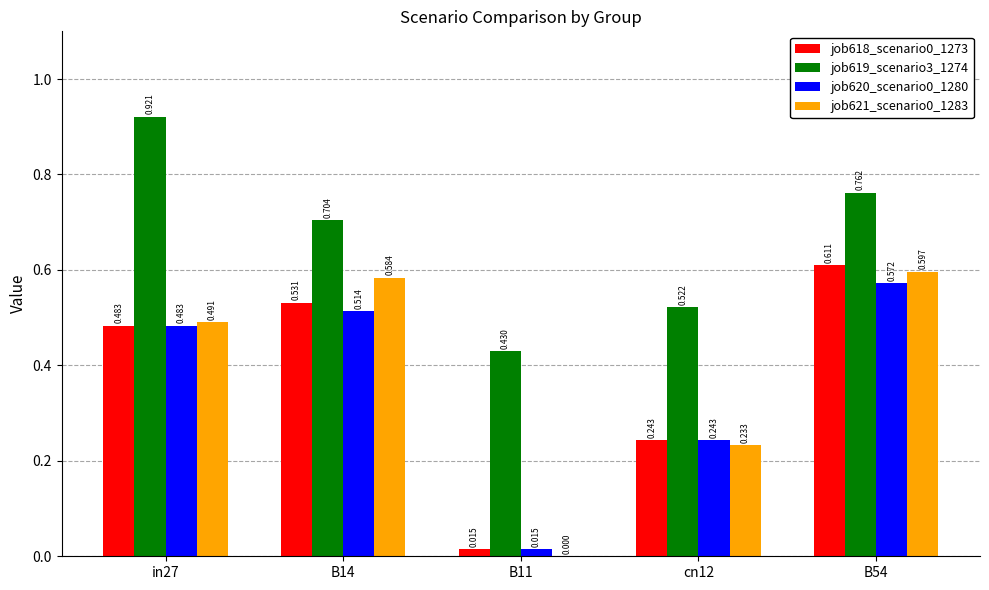

Is the value of job621_scenario0_1283 at B11 greater than the value of job619_scenario3_1274 at in27?

No